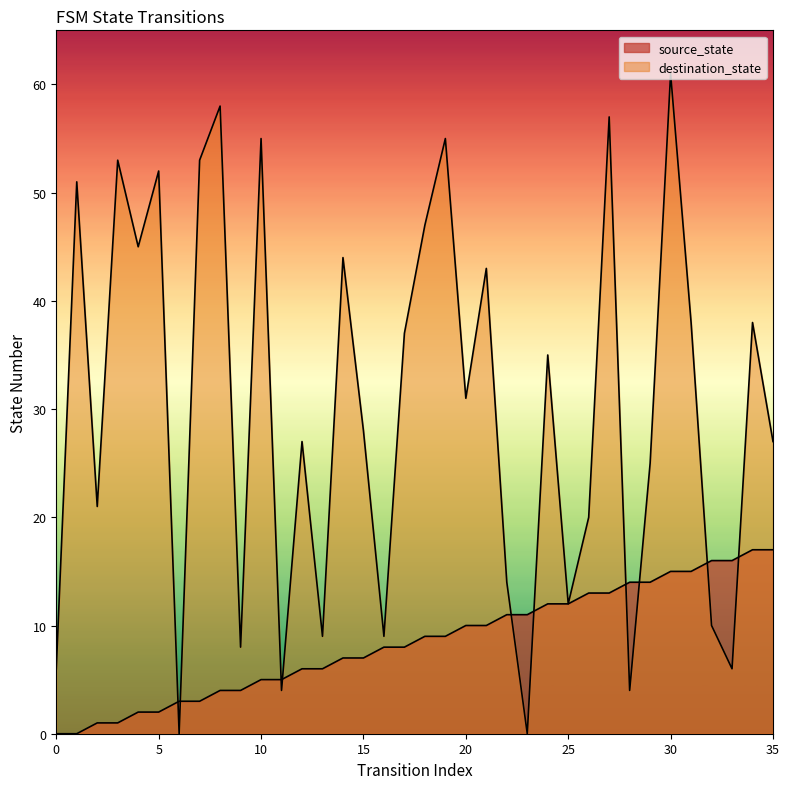

List the series in order of their overall mean, lowest first.

source_state, destination_state